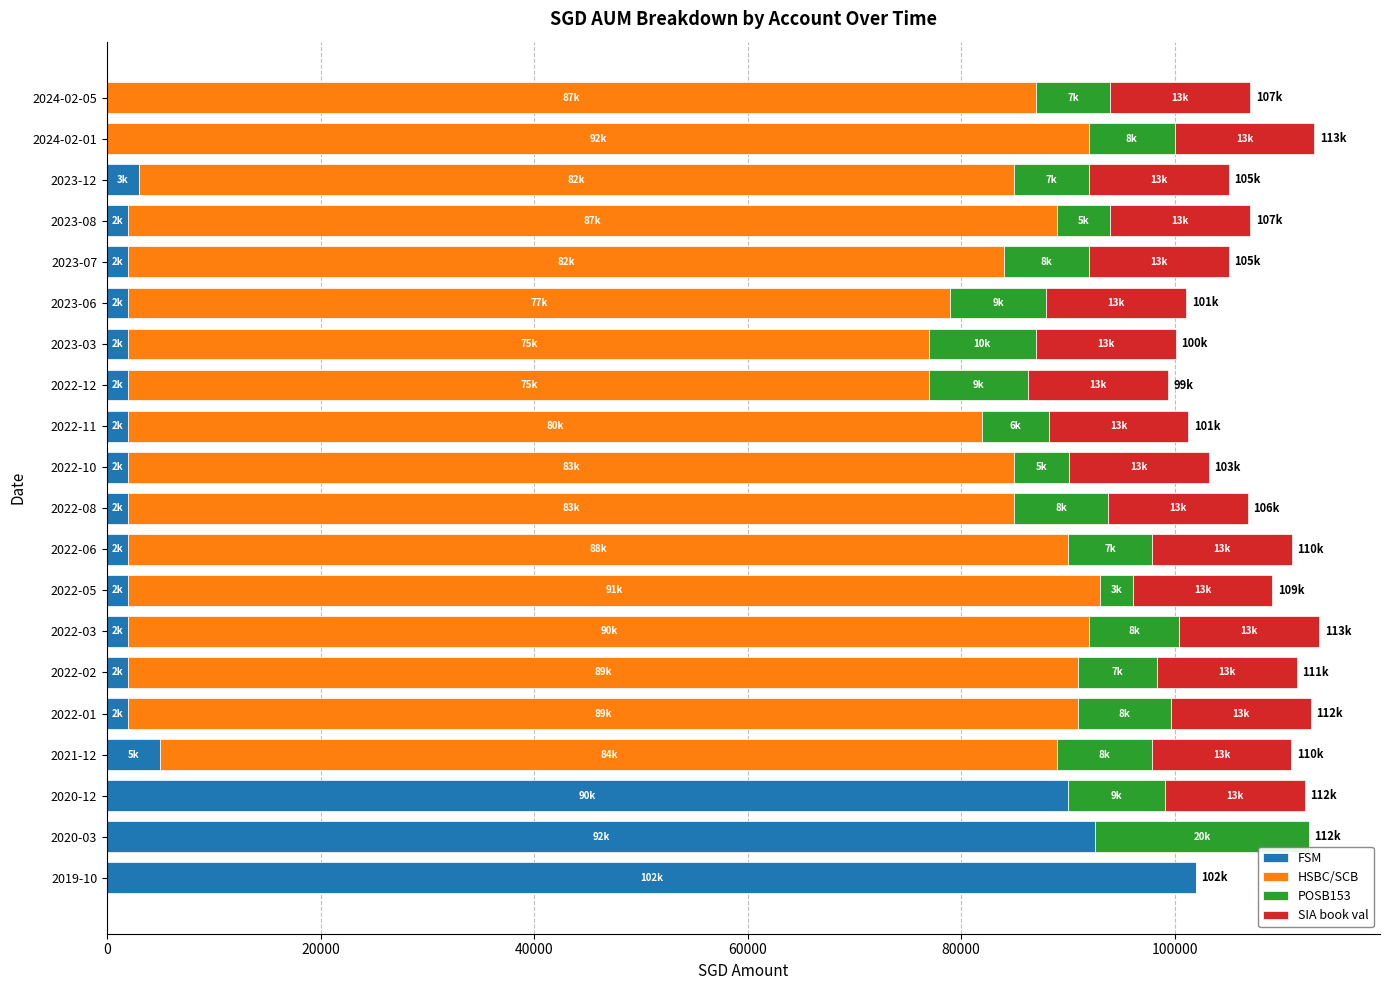

Where is FSM nearest to the value 51000?

2020-12